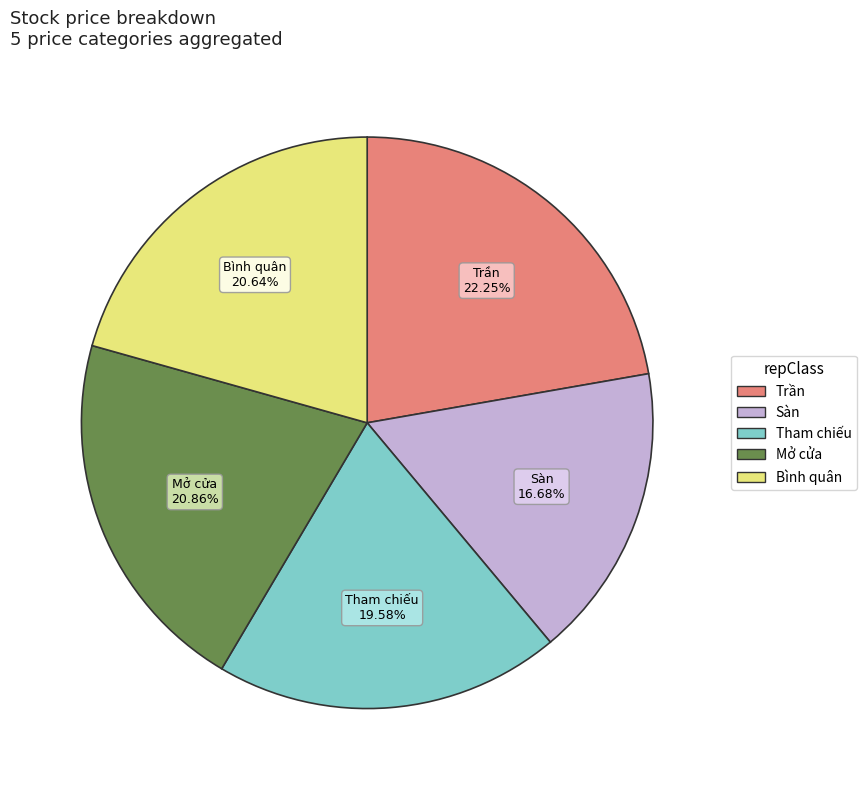

What is the largest slice in the pie chart?

Trần